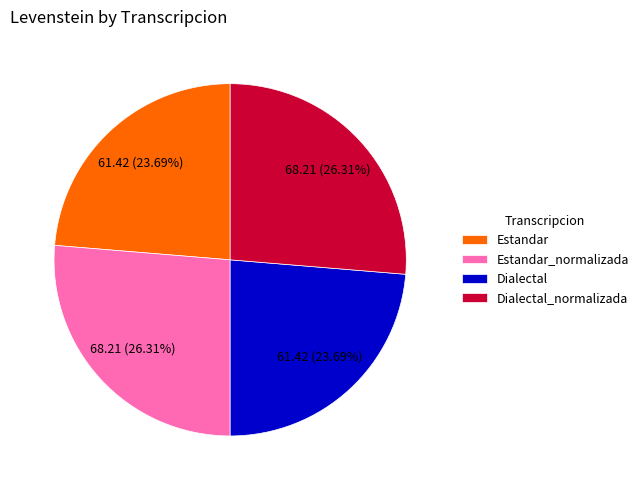

Does Estandar represent more than half of the total?

No